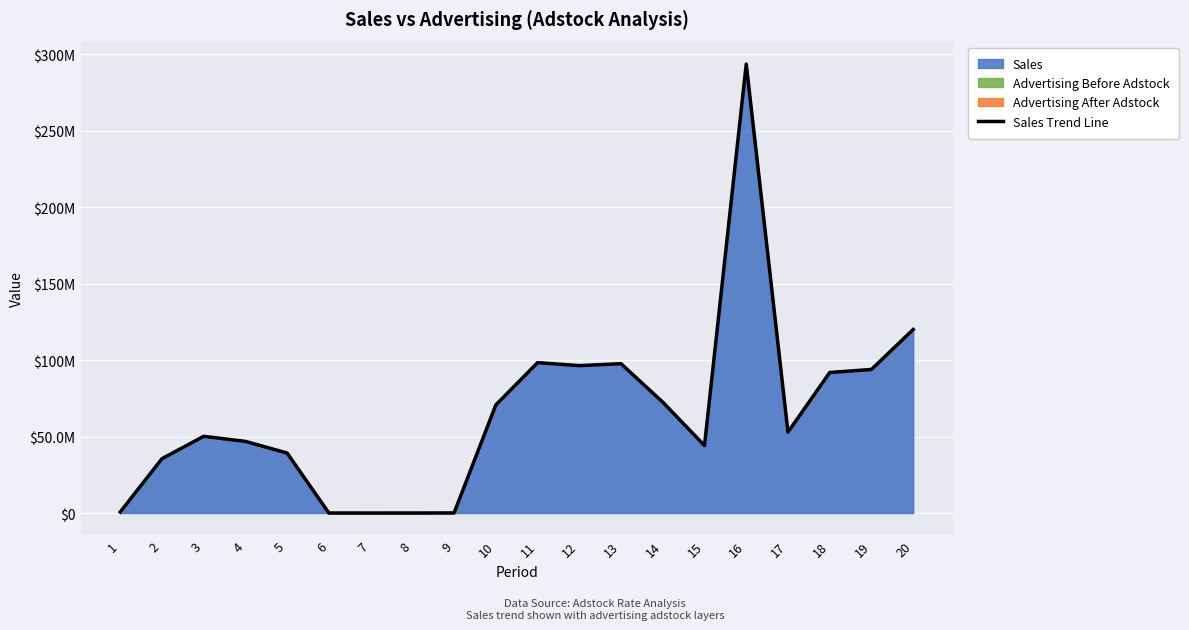

Which has a higher value, 17 or 6?

17